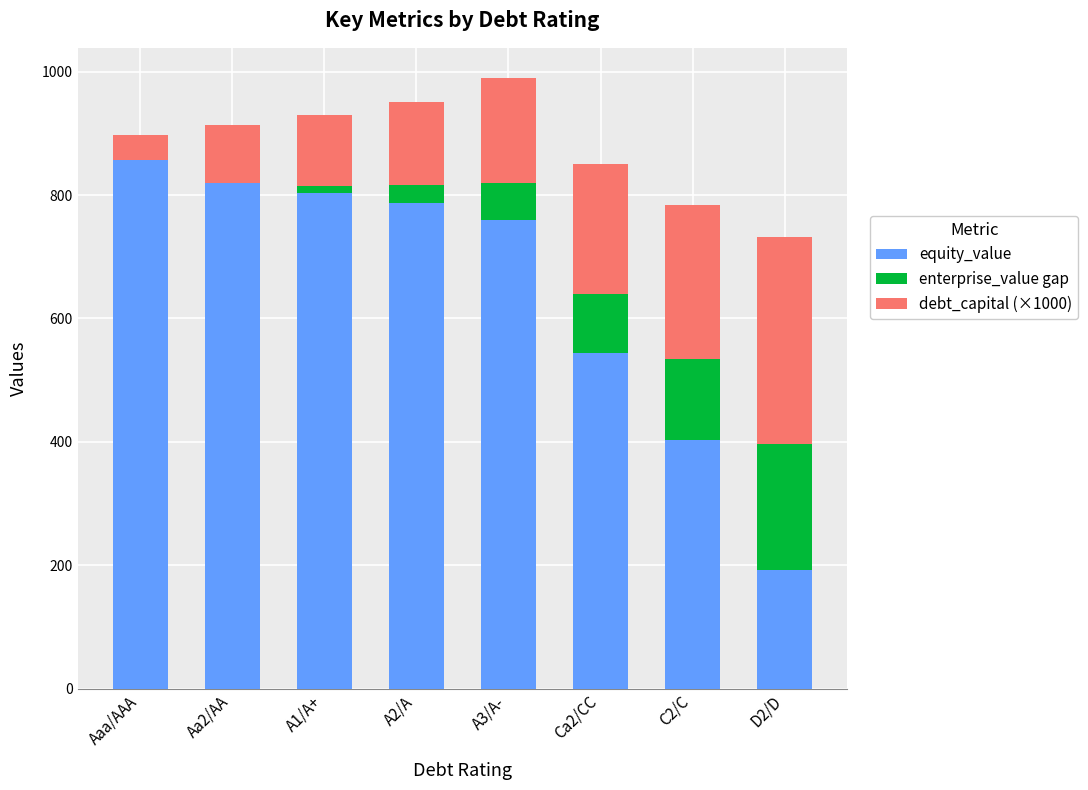

What is the total value across all series at Ca2/CC?

849.9